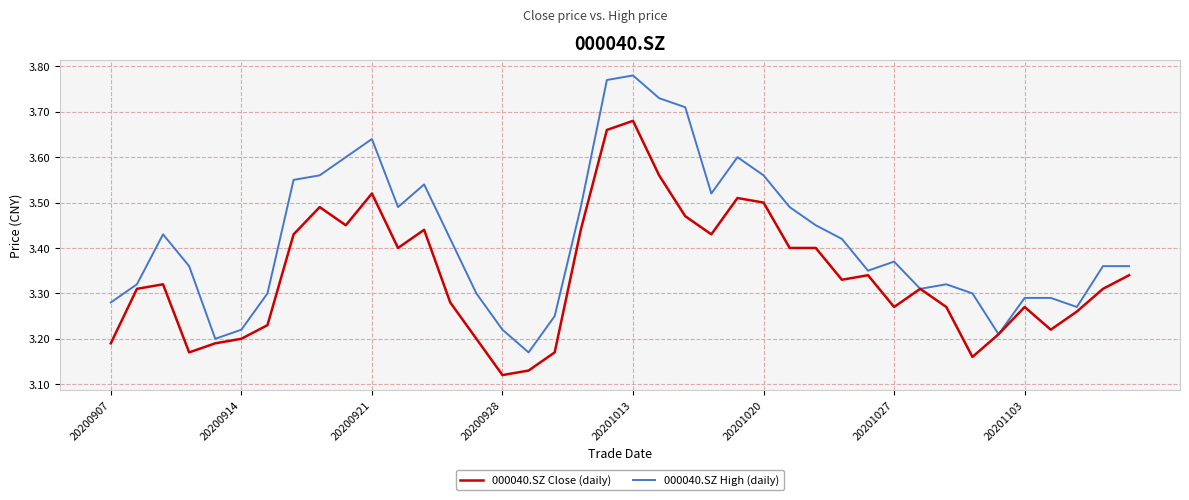

Which series has the widest spread of values?

000040.SZ High (daily)